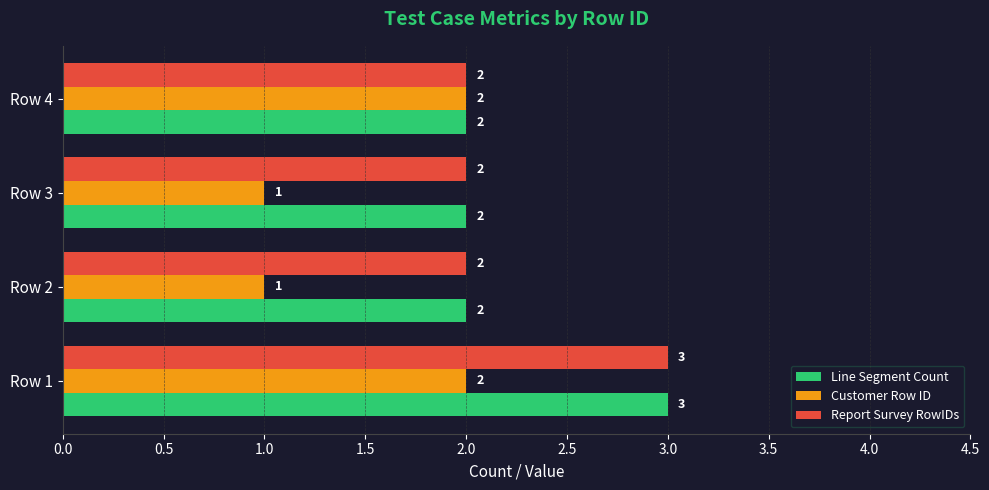

What is the sum of the Report Survey RowIDs values at Row 1 and Row 3?

5